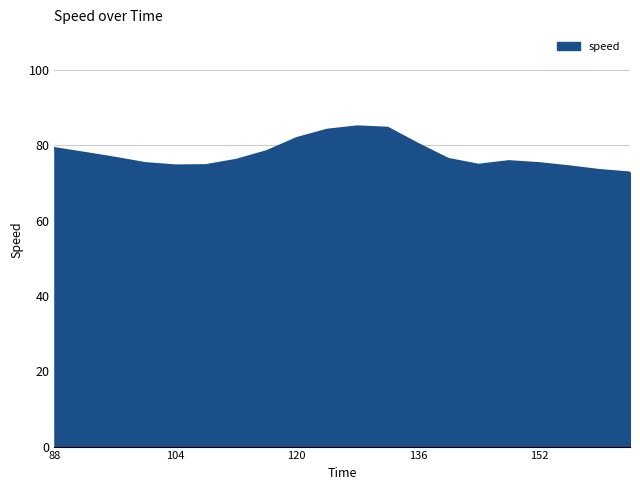

What is the minimum value shown in the chart?

72.7